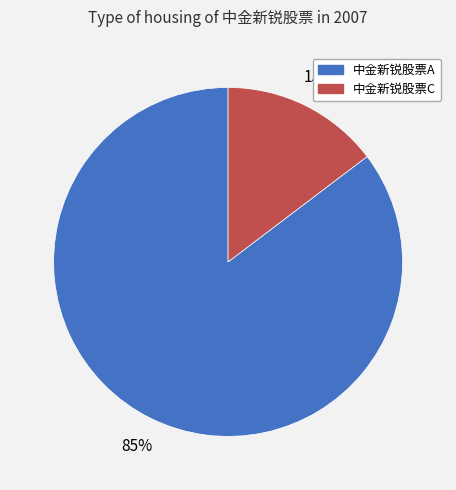

The 中金新锐股票A slice represents 85% of the pie. True or false?

True